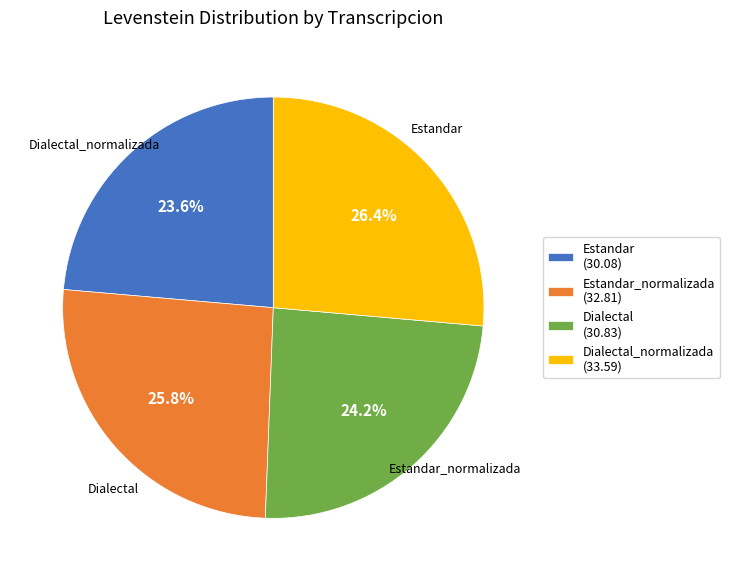

Rank the categories by value from lowest to highest.

Estandar (30.08), Dialectal (30.83), Estandar_normalizada (32.81), Dialectal_normalizada (33.59)